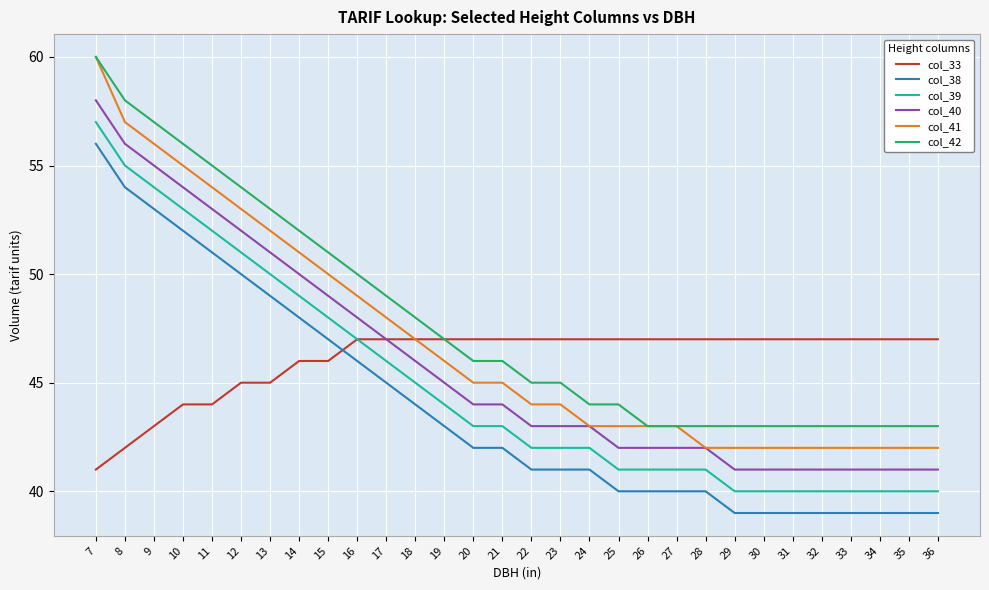

What is the smallest value displayed?

39